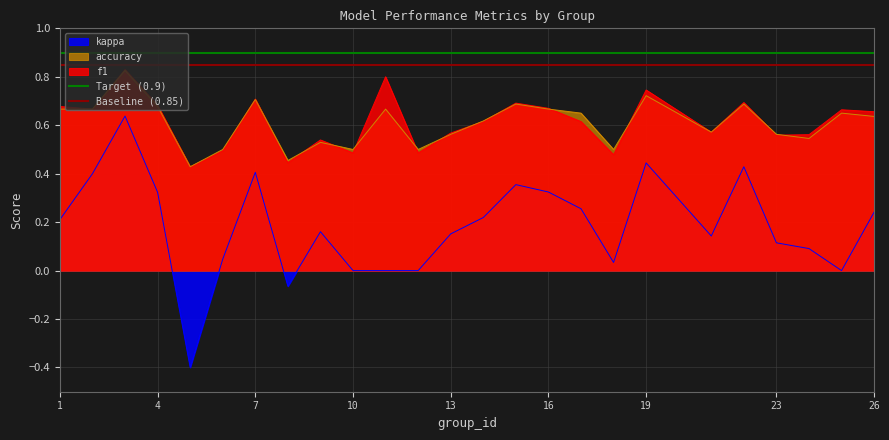

True or false: kappa has a value of -0.5 at 10.

False